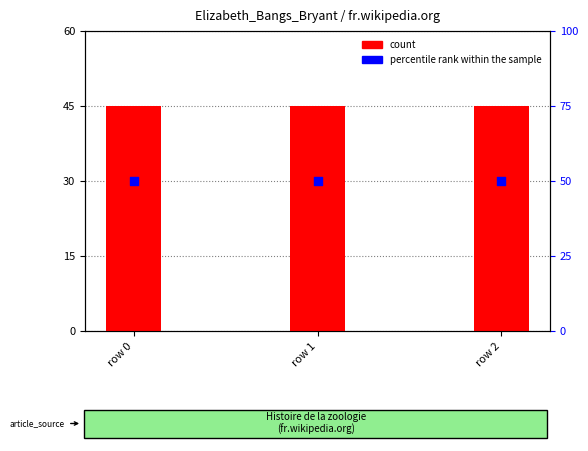

What is the total value across all series at row 1?

95